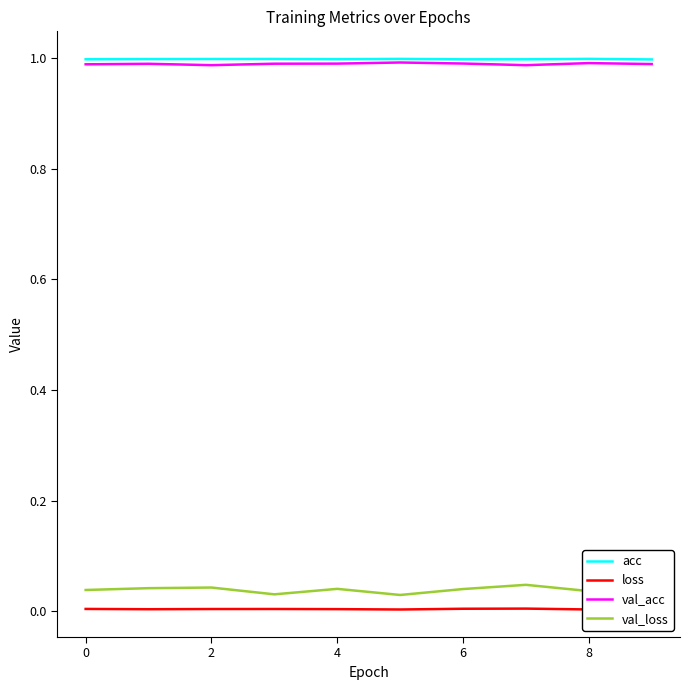

Which series has the largest range (max minus min)?

val_loss